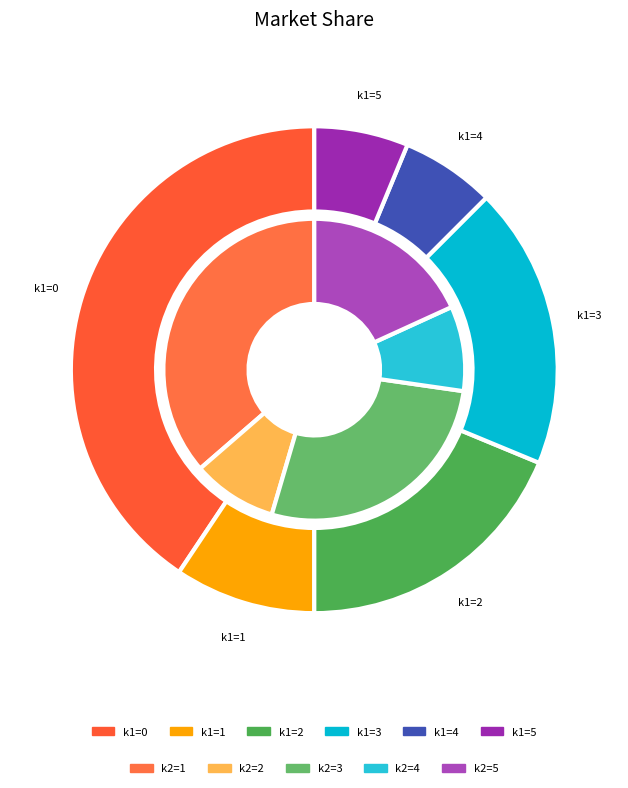

Is the sum of 2 and 14 greater than half?

No